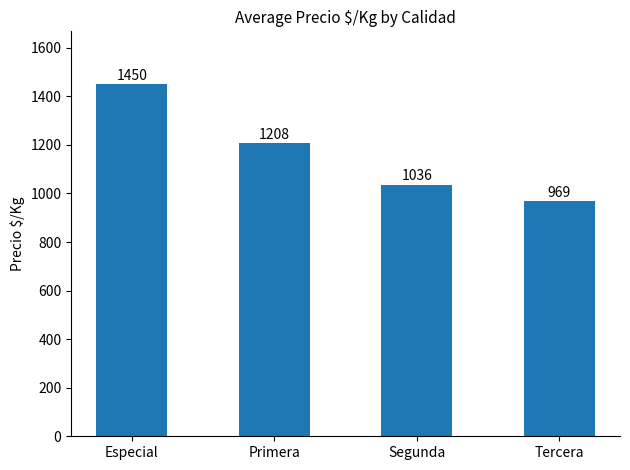

What position from the left is Segunda?

3